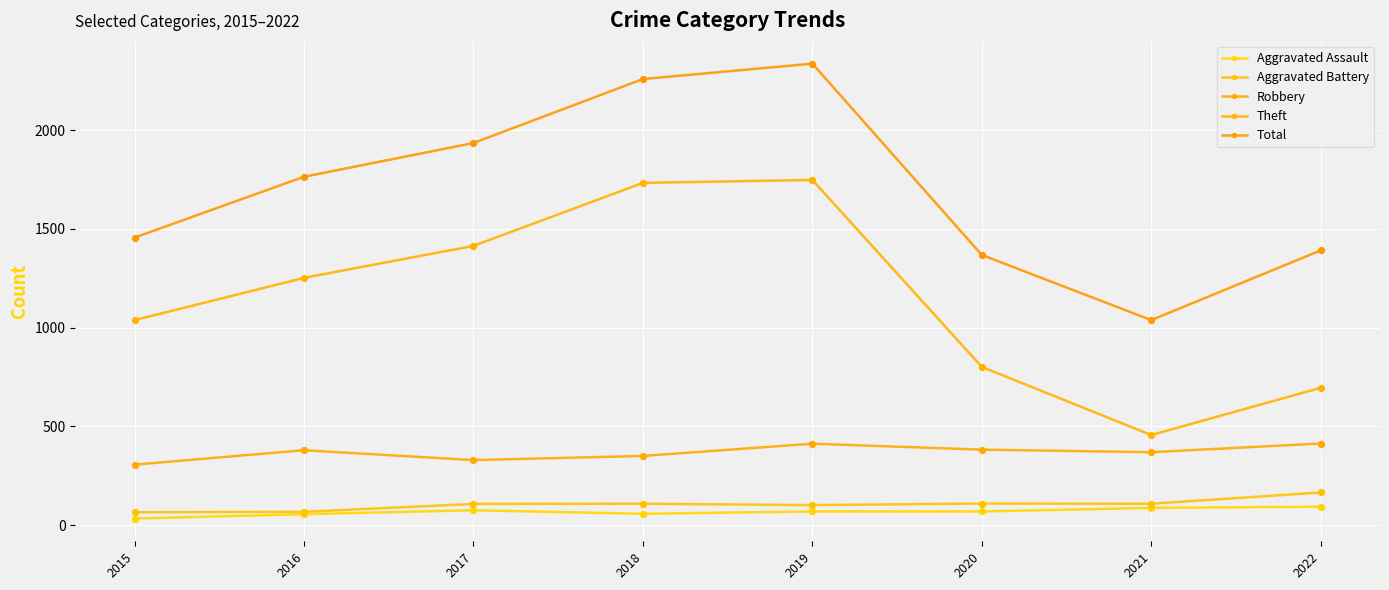

What are all the series names shown in the legend?

Aggravated Assault, Aggravated Battery, Robbery, Theft, Total